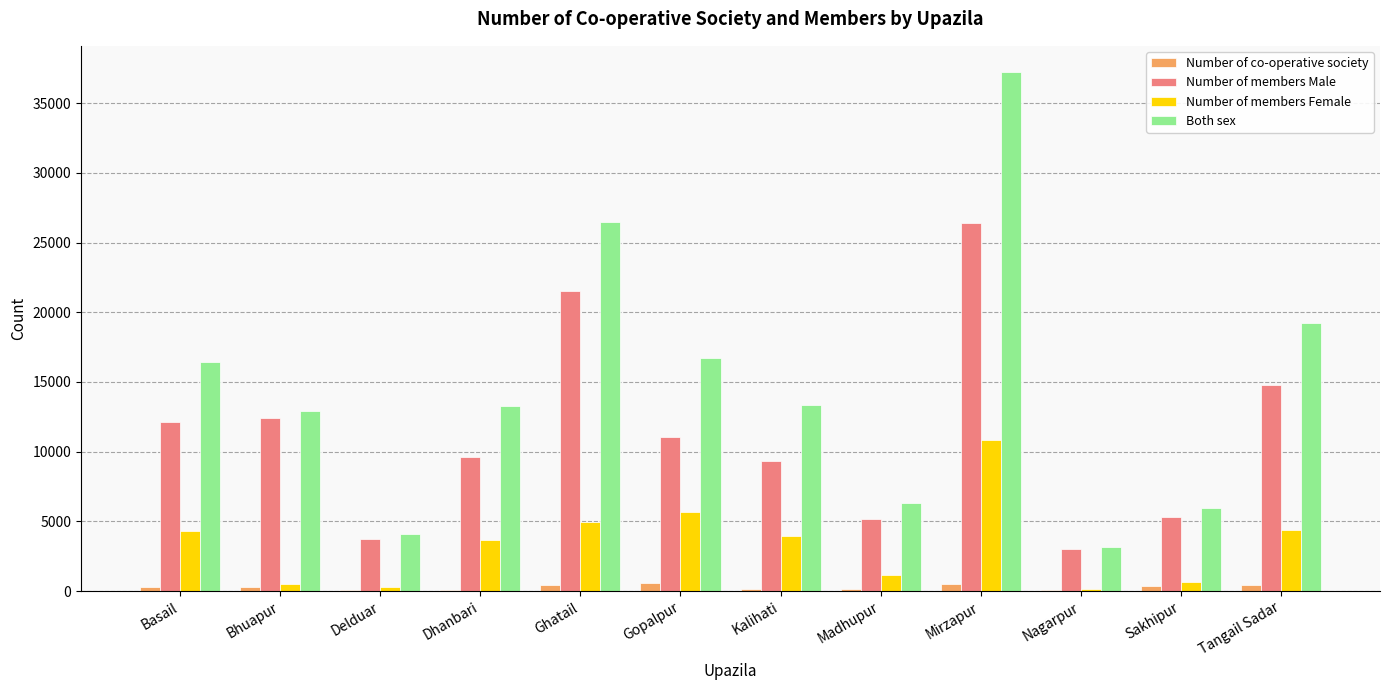

Where is Both sex nearest to the value 20200?

Tangail Sadar